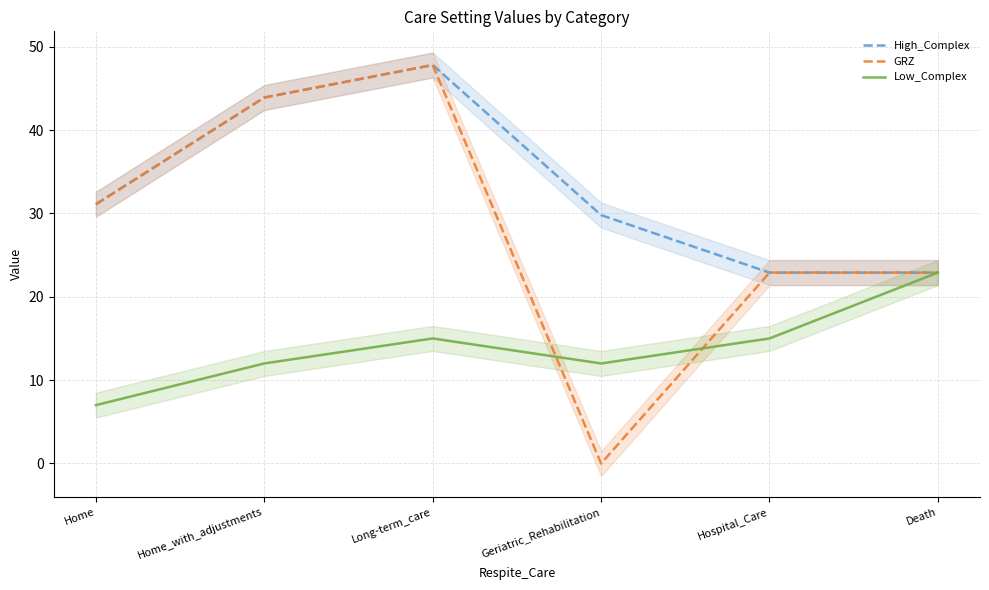

What is the approximate value of High_Complex at Hospital_Care?

22.9